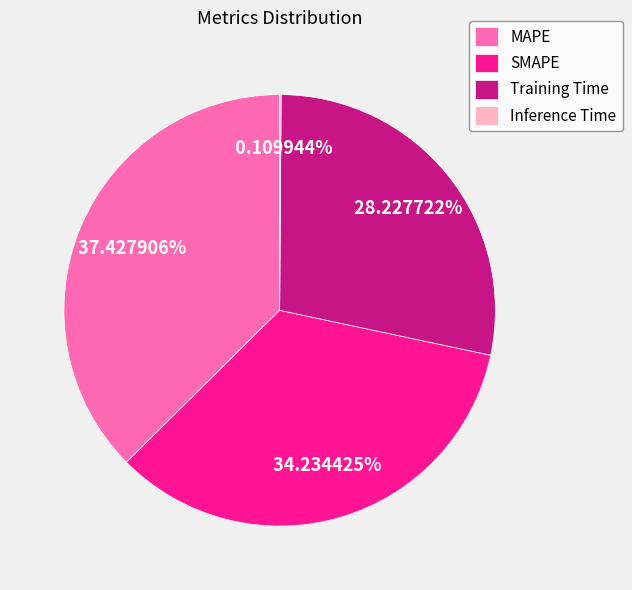

What portion of the pie excludes Training Time?

71.8%